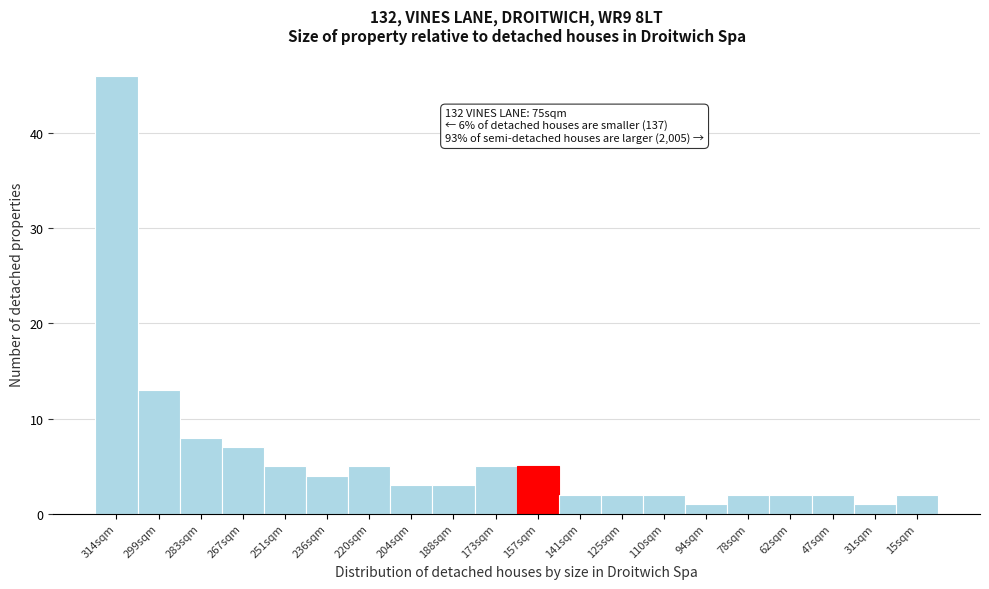

Reading left to right, extract all data points from this chart.

46	13	8	7	5	4	5	3	3	5	5	2	2	2	1	2	2	2	1	2